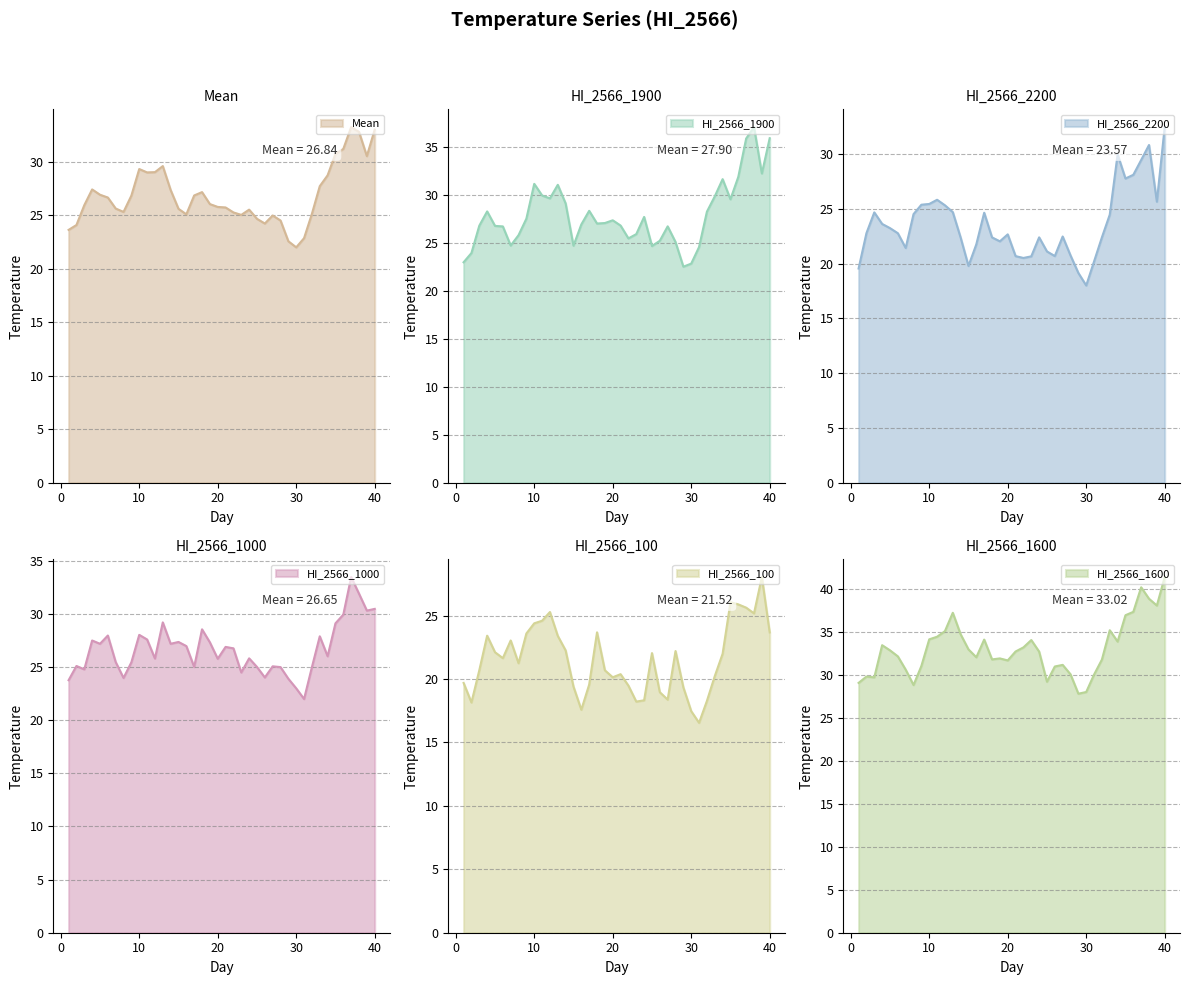

Which category has the highest value in the HI_2566_2200 series?

40